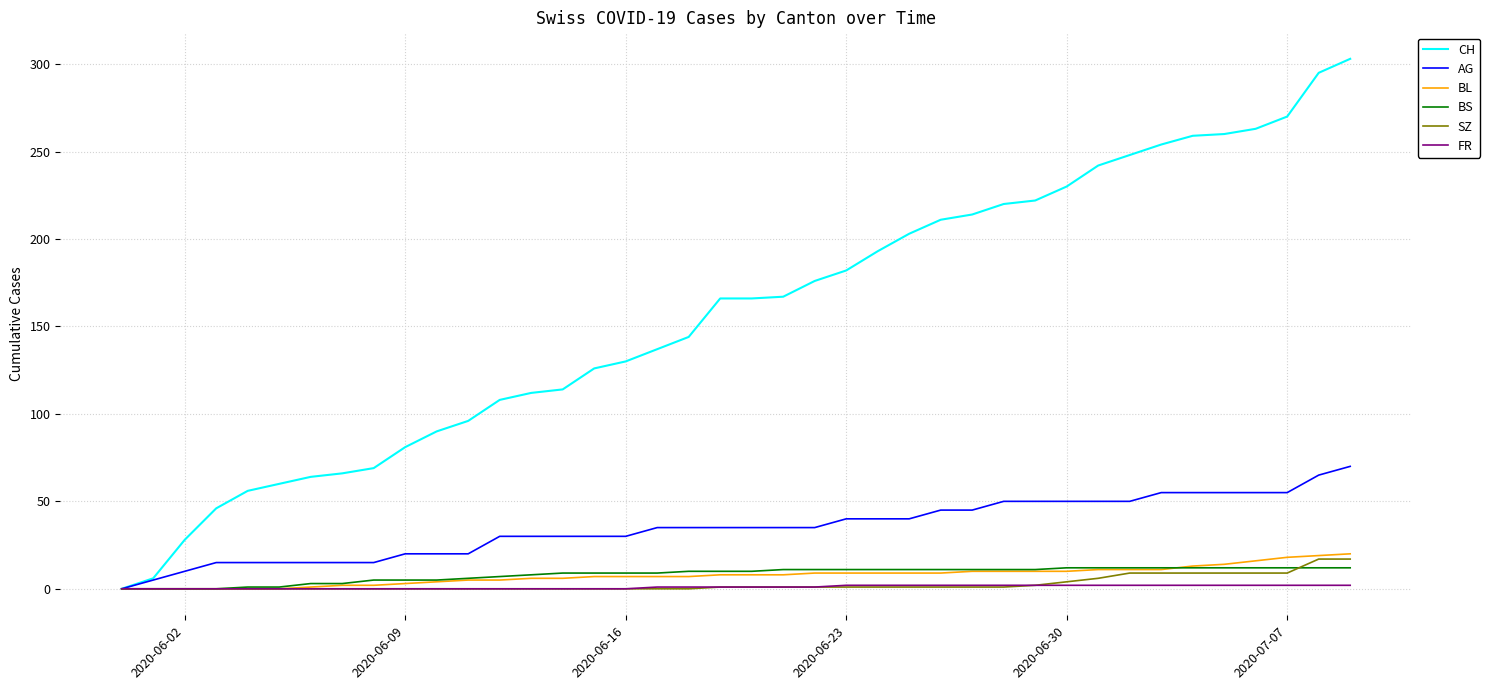

Which series has the largest total across all categories?

CH